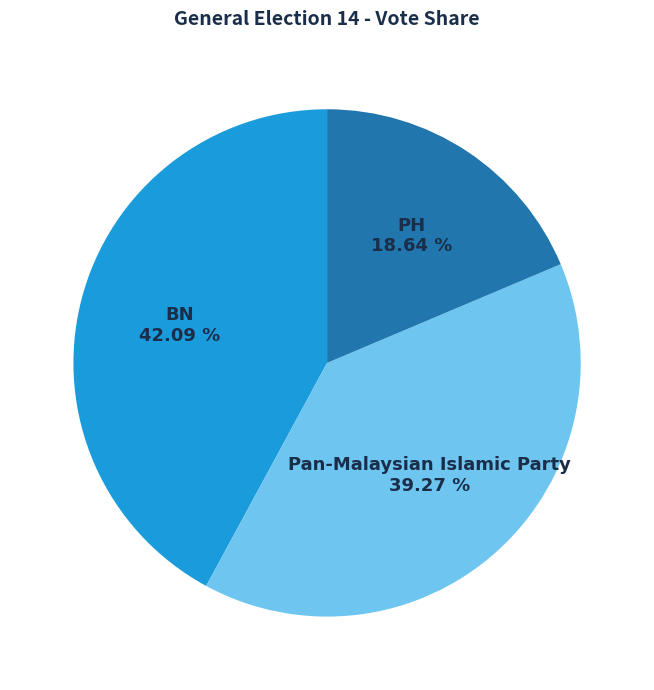

Count the number of slices in the pie.

3